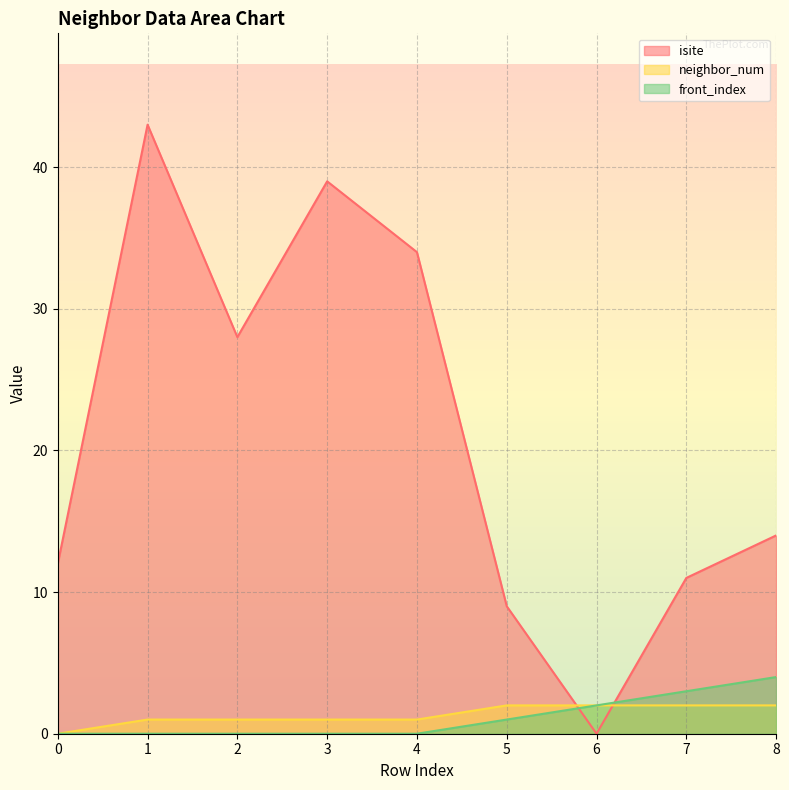

What is the value of the neighbor_num point at the 2nd from the left?

1